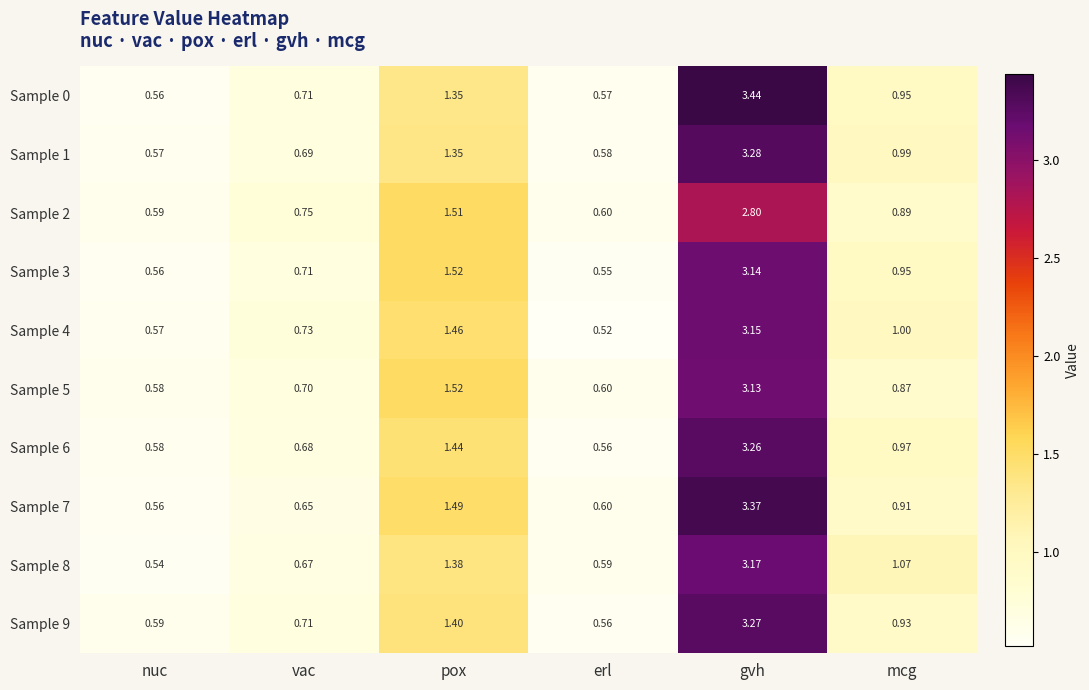

At which category is the sum across all series the highest?

gvh